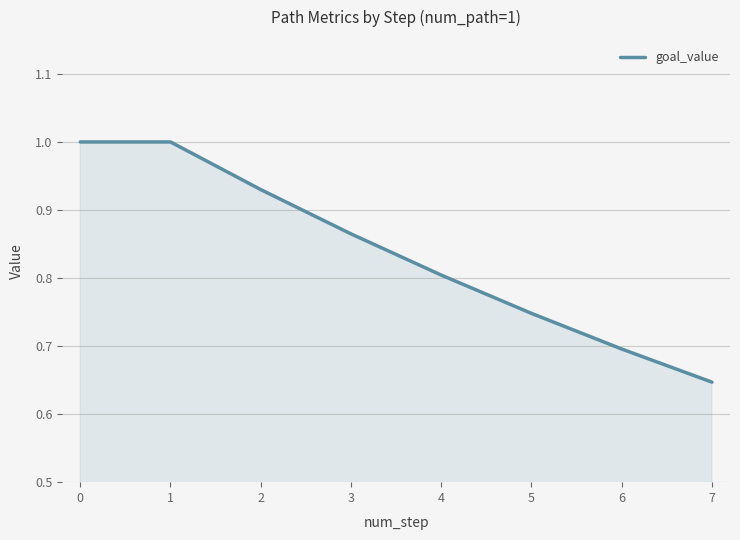

The value at 5 is 1.3. True or false?

False